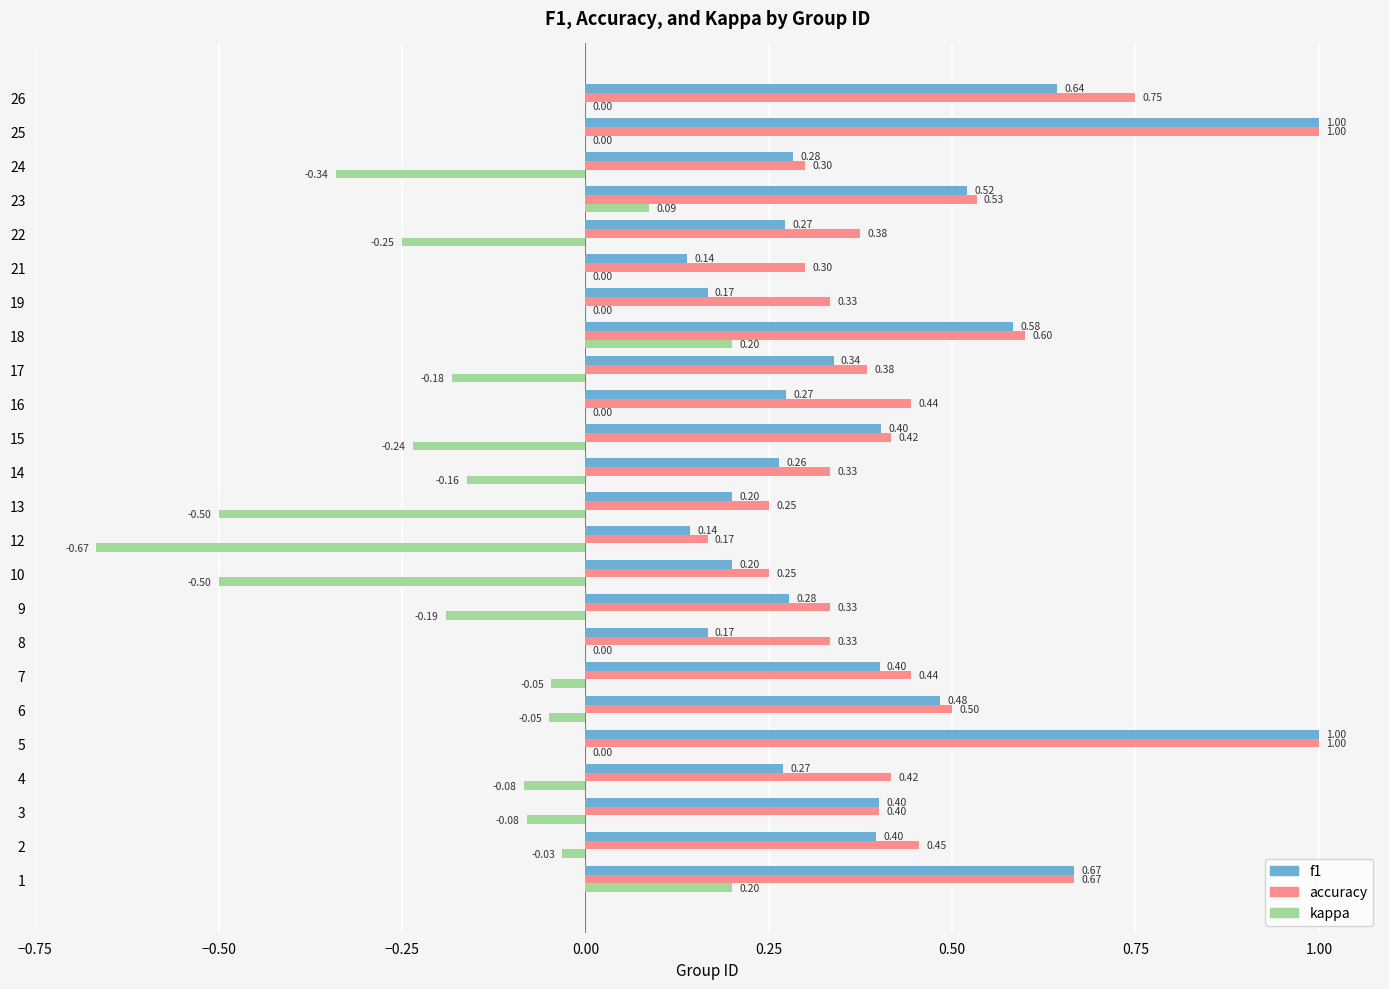

Is the value of accuracy at 8 greater than the value of f1 at 7?

No